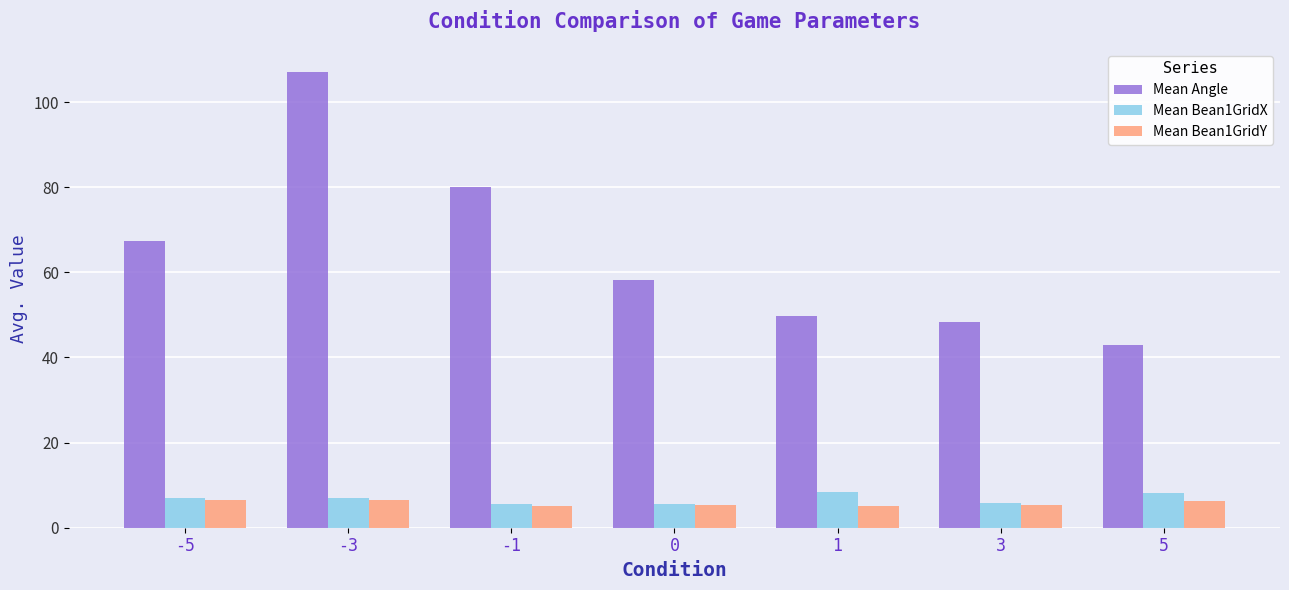

At how many categories does at least one series exceed 45?

6